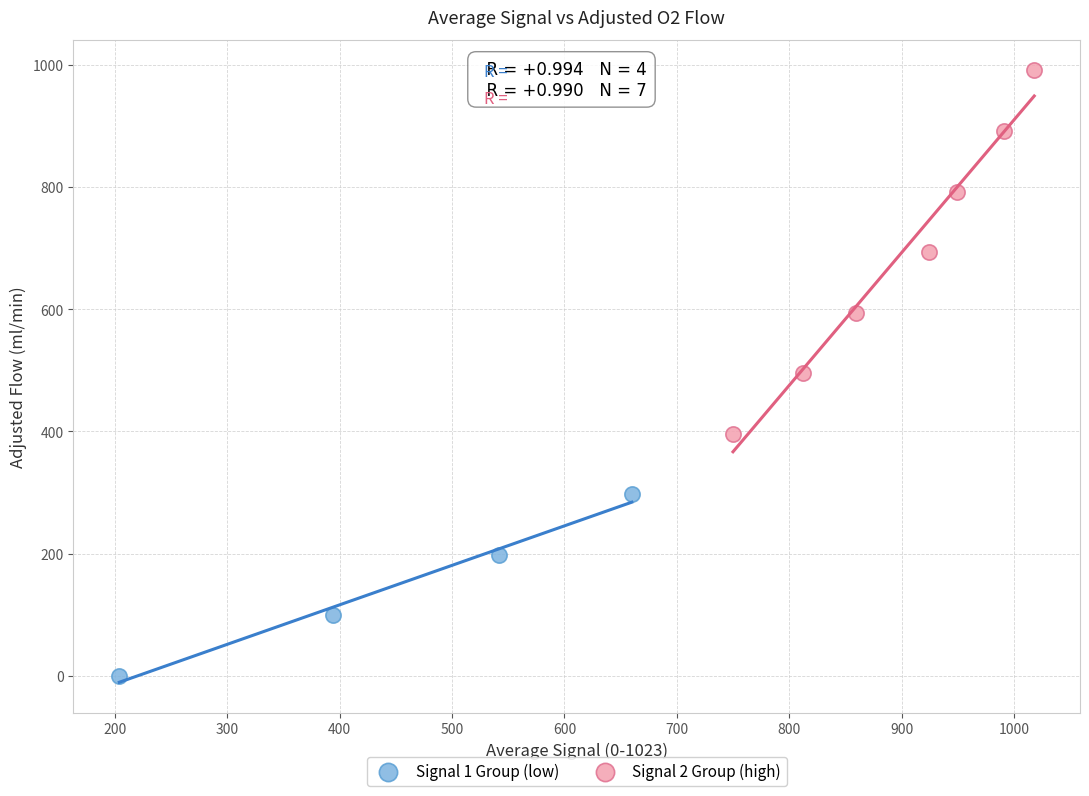

What are all the series names shown in the legend?

Signal 1 Group (low), Signal 2 Group (high)